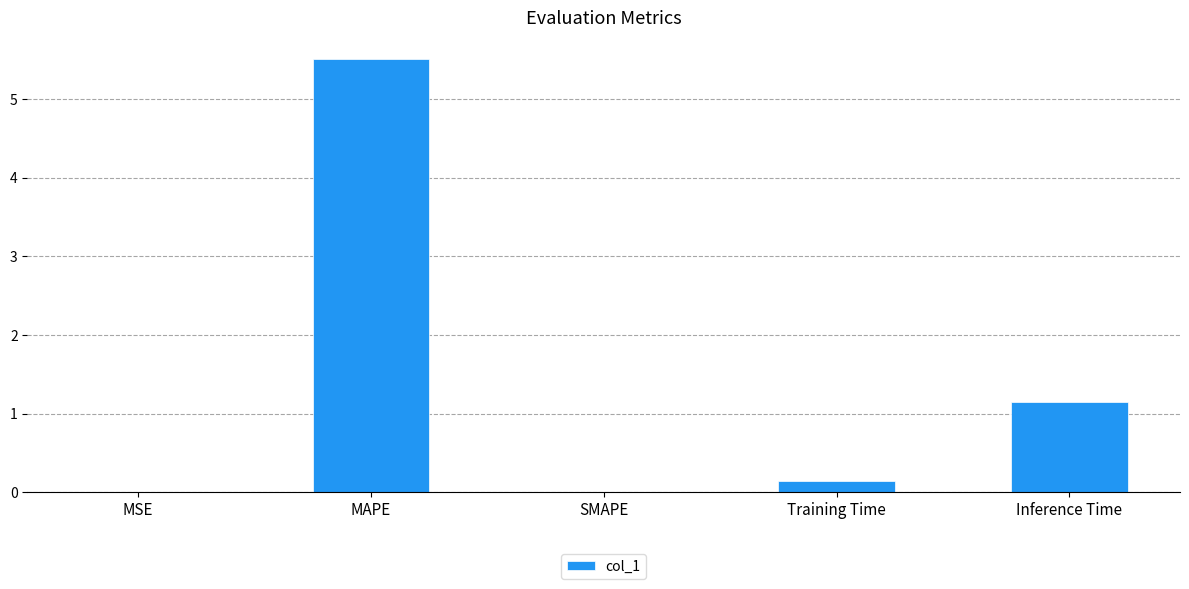

At which label is the value closest to 2?

Inference Time